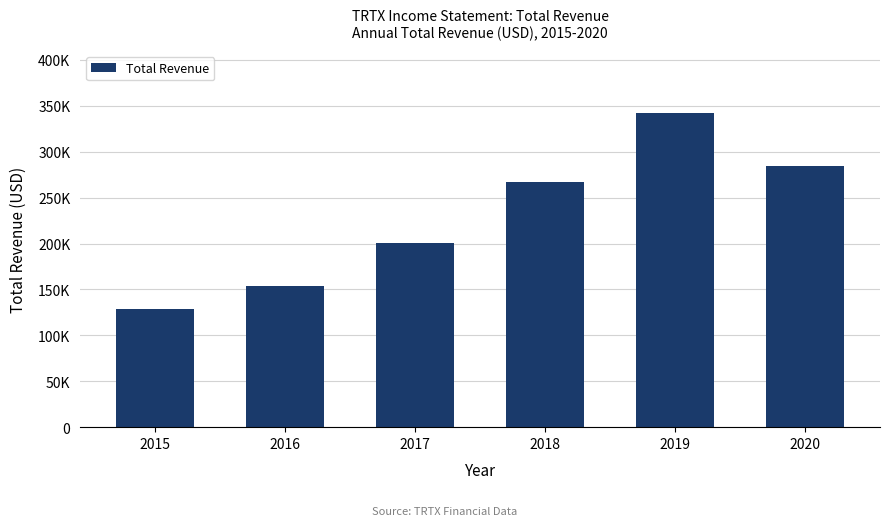

What is the approximate value at 2019, to the nearest 50?

341600